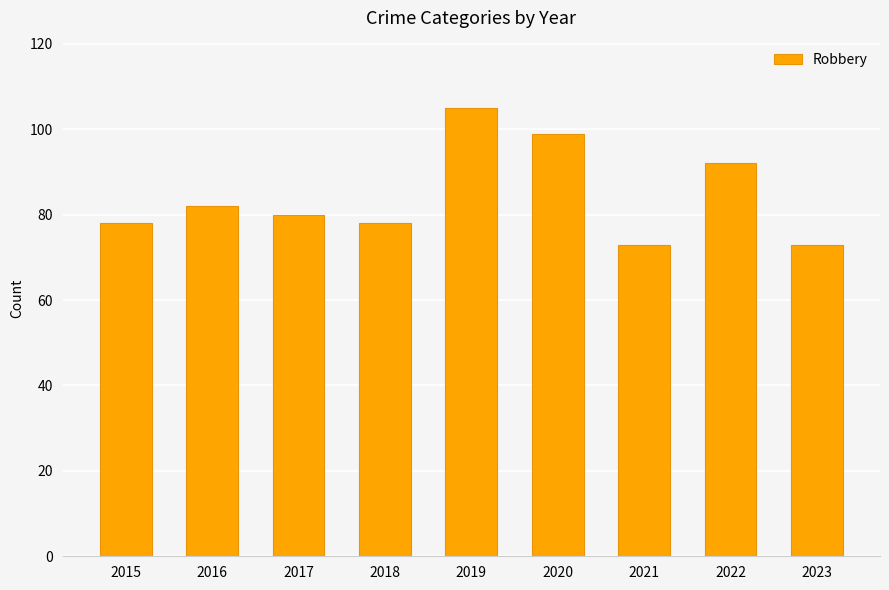

What is the sum of all values?

760